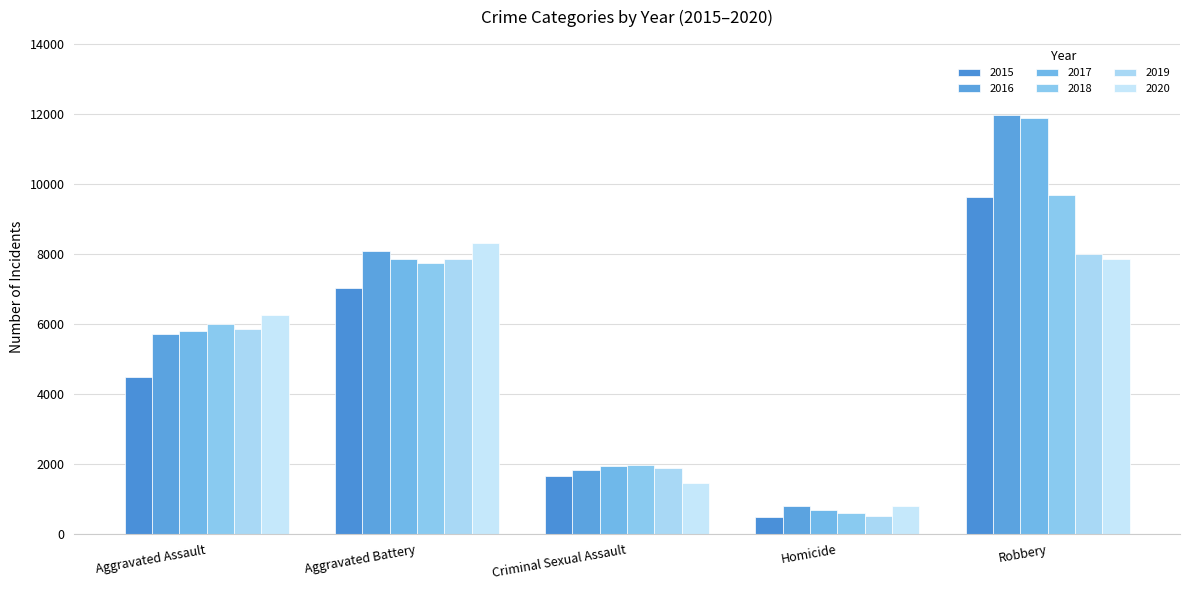

Is it true that 2020 equals 8319 at Aggravated Battery?

True